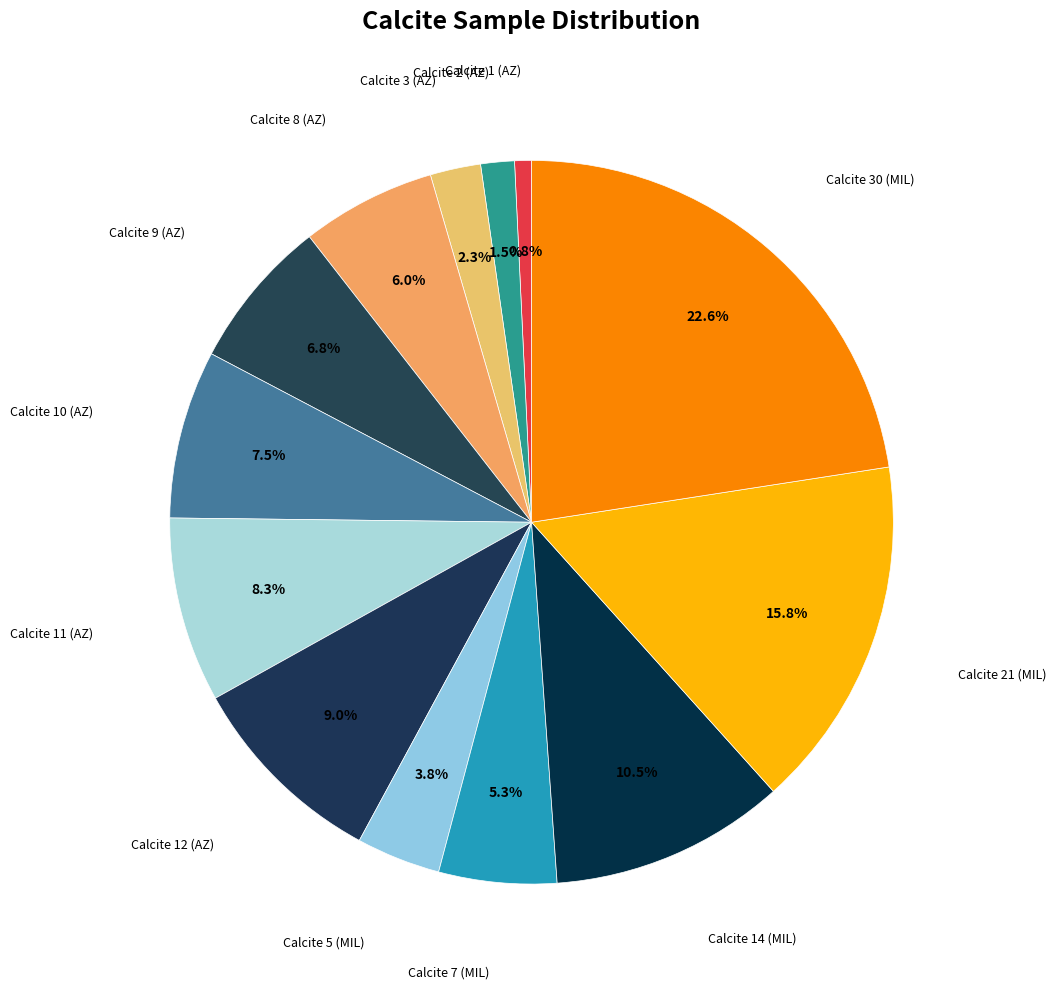

What is the smallest slice in the pie chart?

Calcite 1 (AZ)